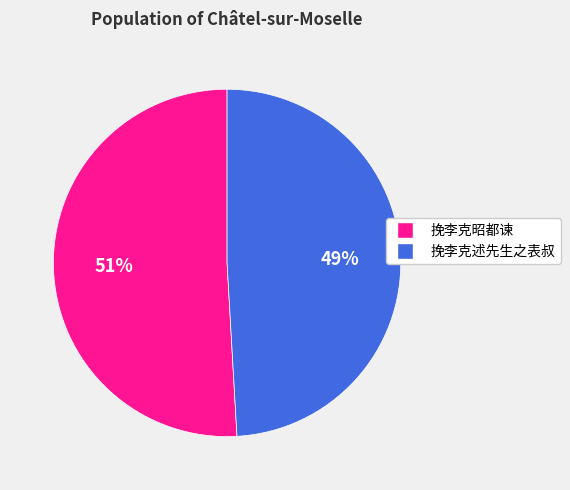

What is the ratio of the value at 挽李克昭都谏 to the value at 挽李克述先生之表叔?

1.0